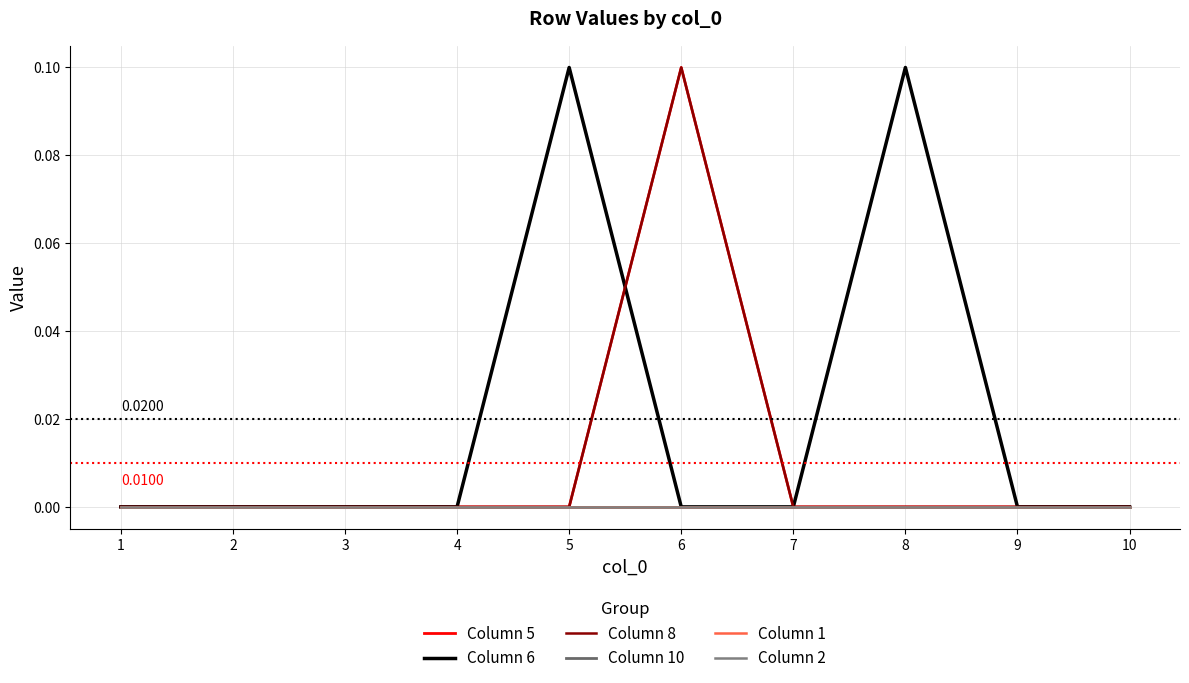

How many lines are shown in the chart?

6